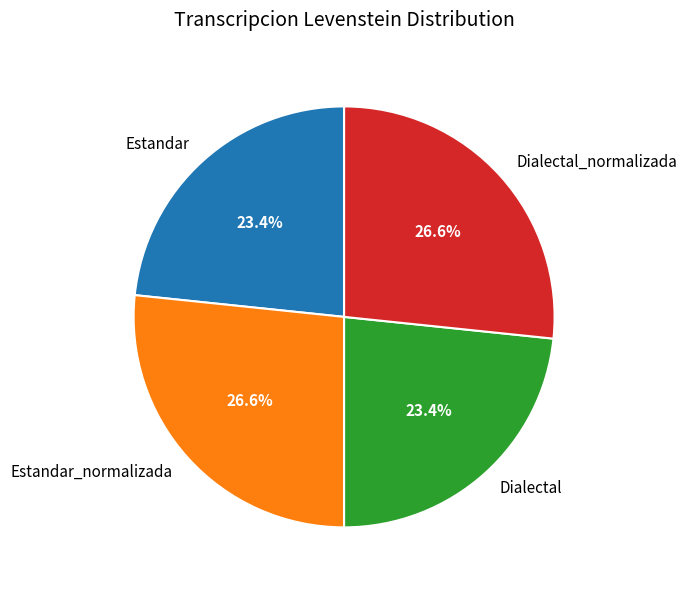

True or false: Dialectal_normalizada accounts for 27% of the total.

True